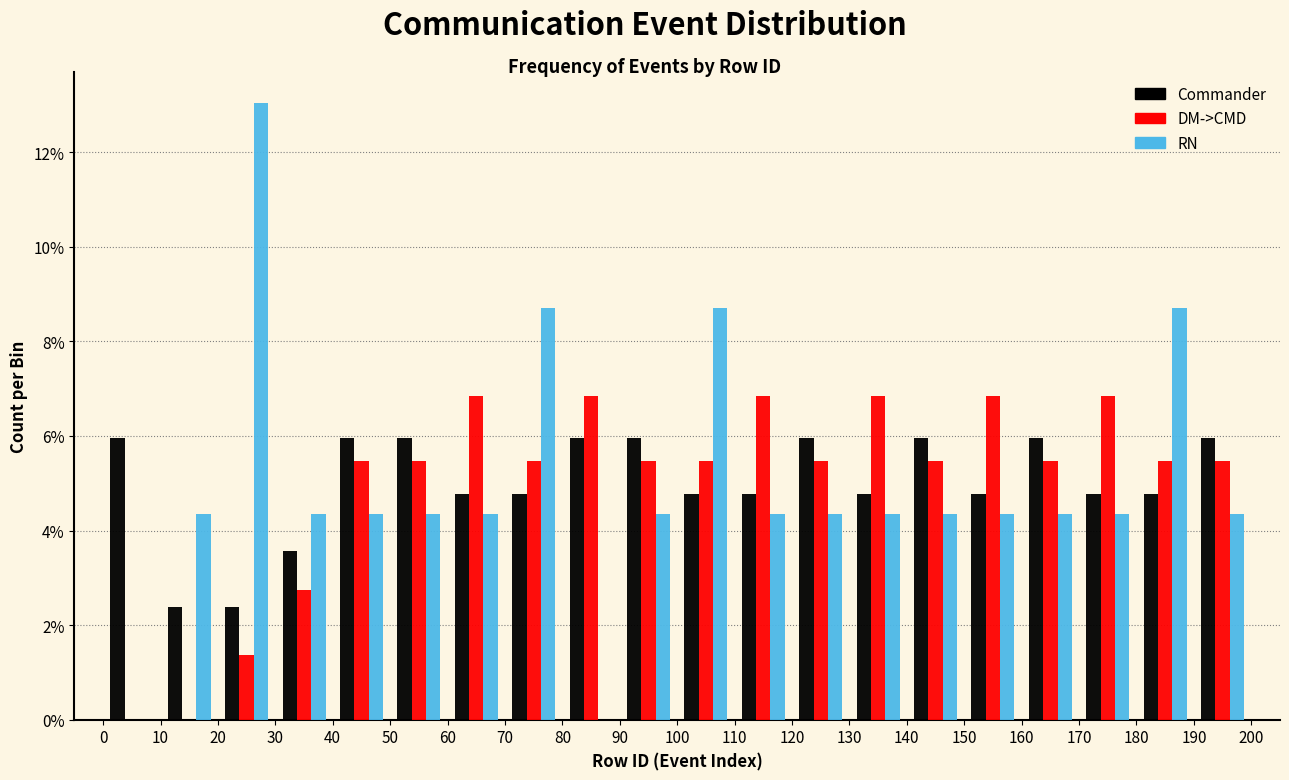

What is the height of the DM->CMD bar covering 130 to 140 on the x-axis? The values are not printed on the chart, so give them approximately, as read against the axis.

6.8